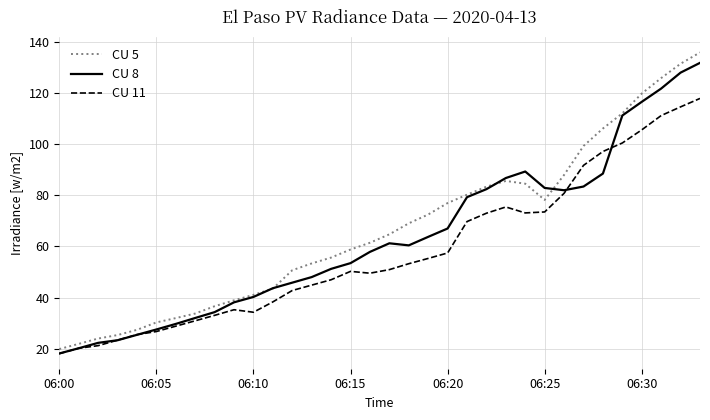

What is the greatest value displayed?

135.8